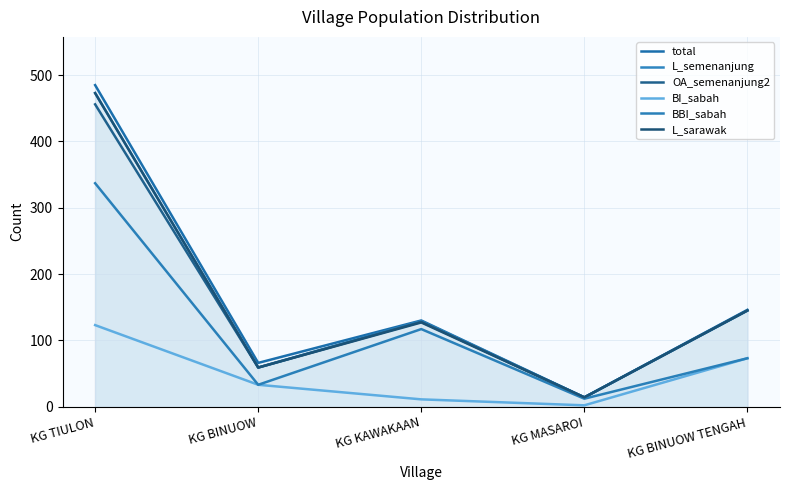

Reading right to left, list all the values displayed in this chart.

total: 146	14	130	66	485
L_semenanjung: 145	14	129	59	473
OA_semenanjung2: 145	14	128	59	456
BI_sabah: 73	2	11	33	123
BBI_sabah: 73	12	117	33	337
L_sarawak: 145	14	127	59	473